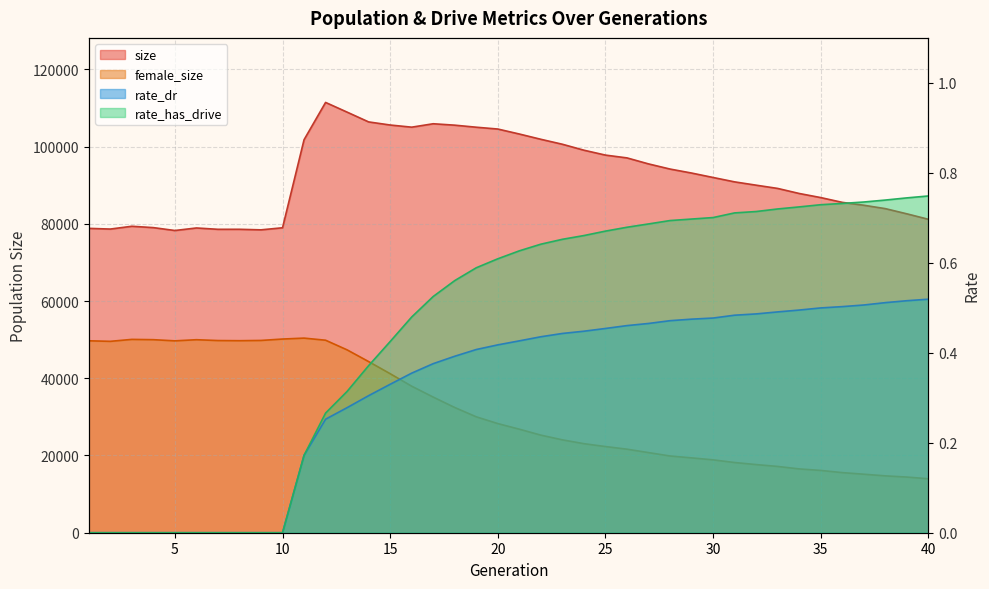

Which series has the largest total across all categories?

size